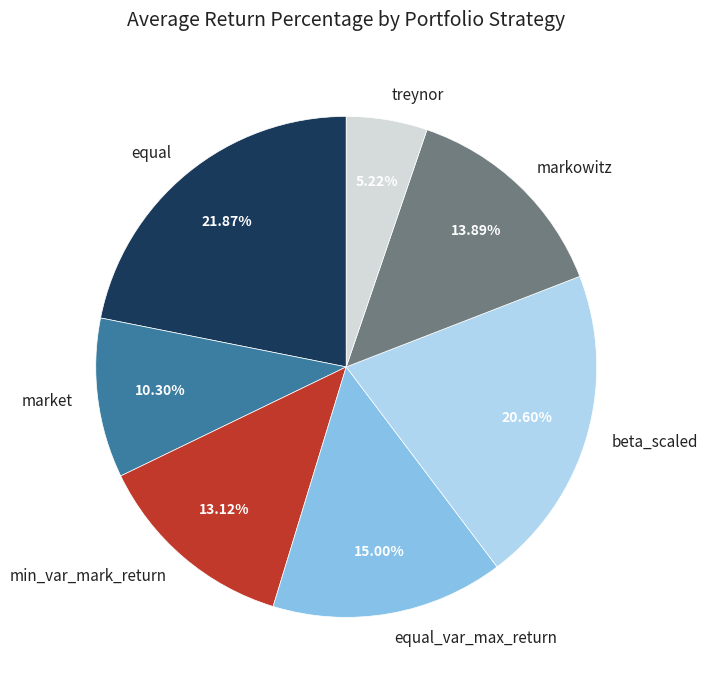

Is it true that market is 10% of the pie?

True